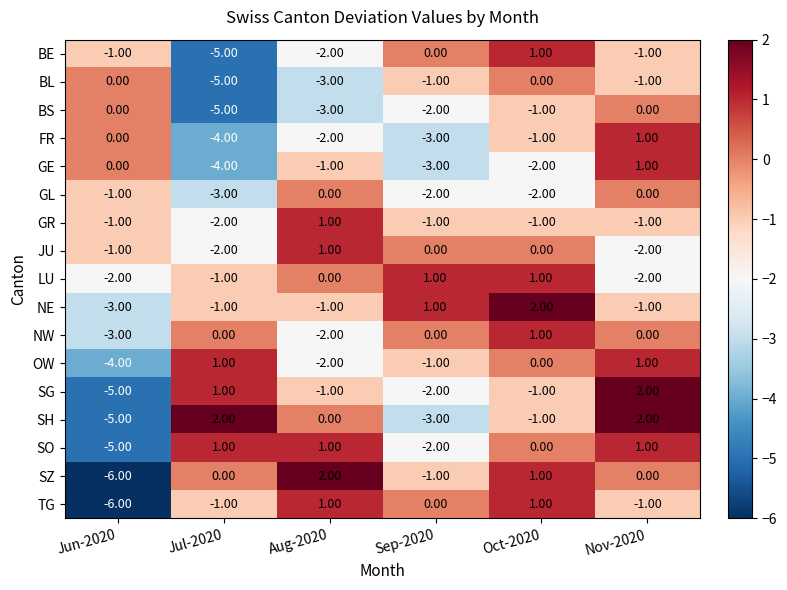

What is the total value across all series at Sep-2020?

-19